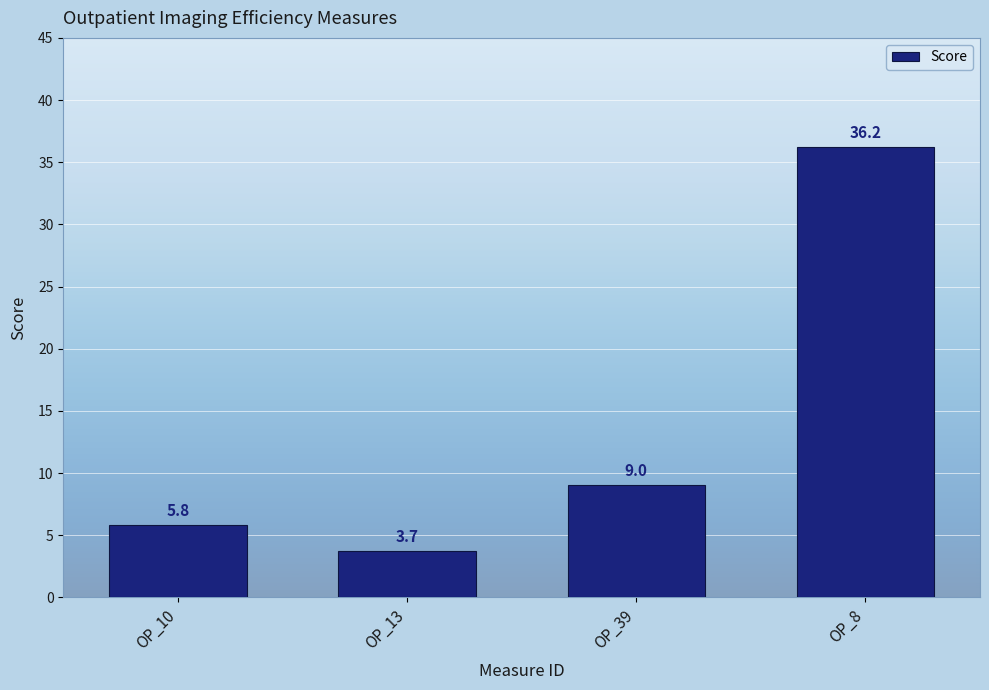

Is it true that the value at OP_13 is 3.7?

True